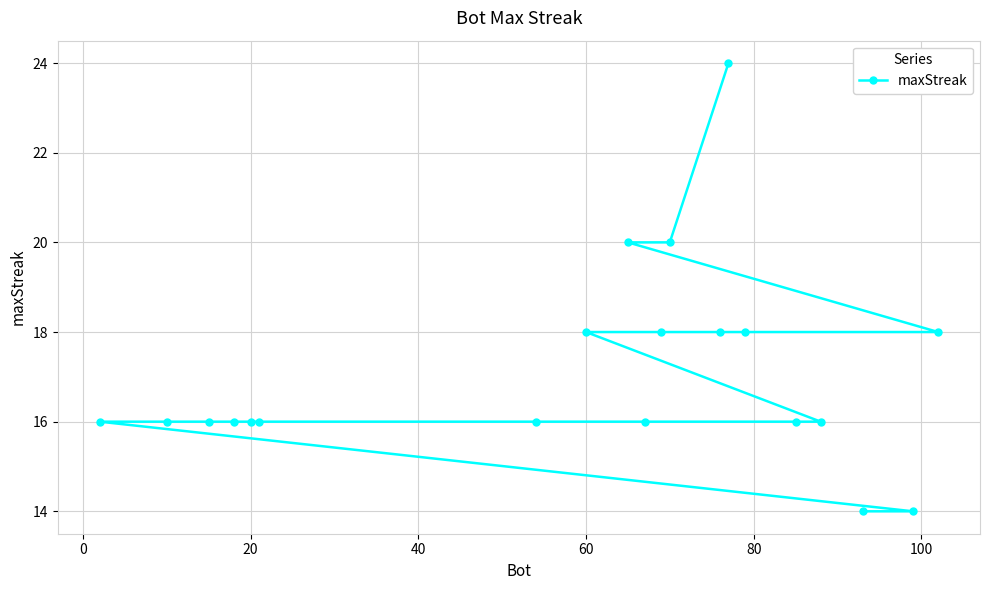

What is the sum of all values?

342